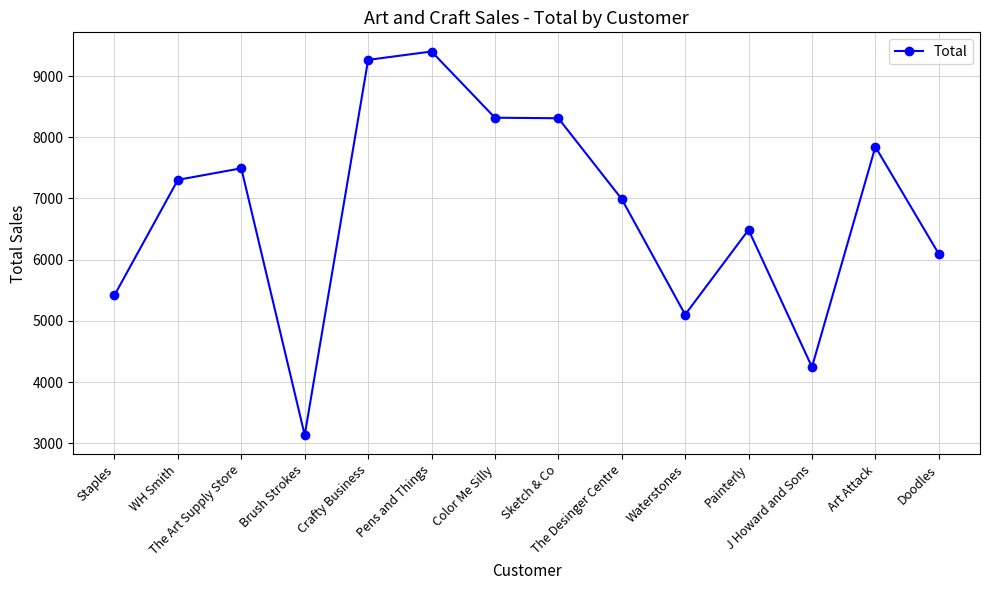

How many series are shown in this chart?

1